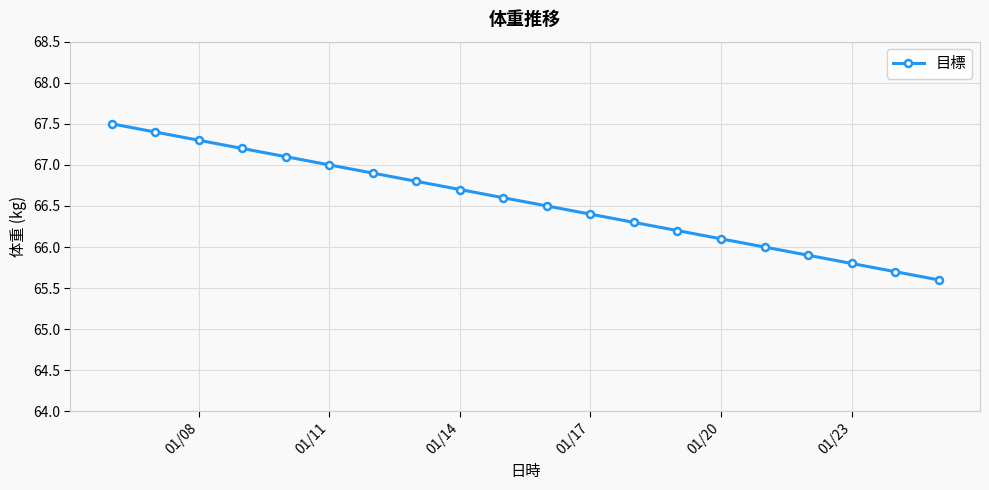

How many data points does each series have?

20